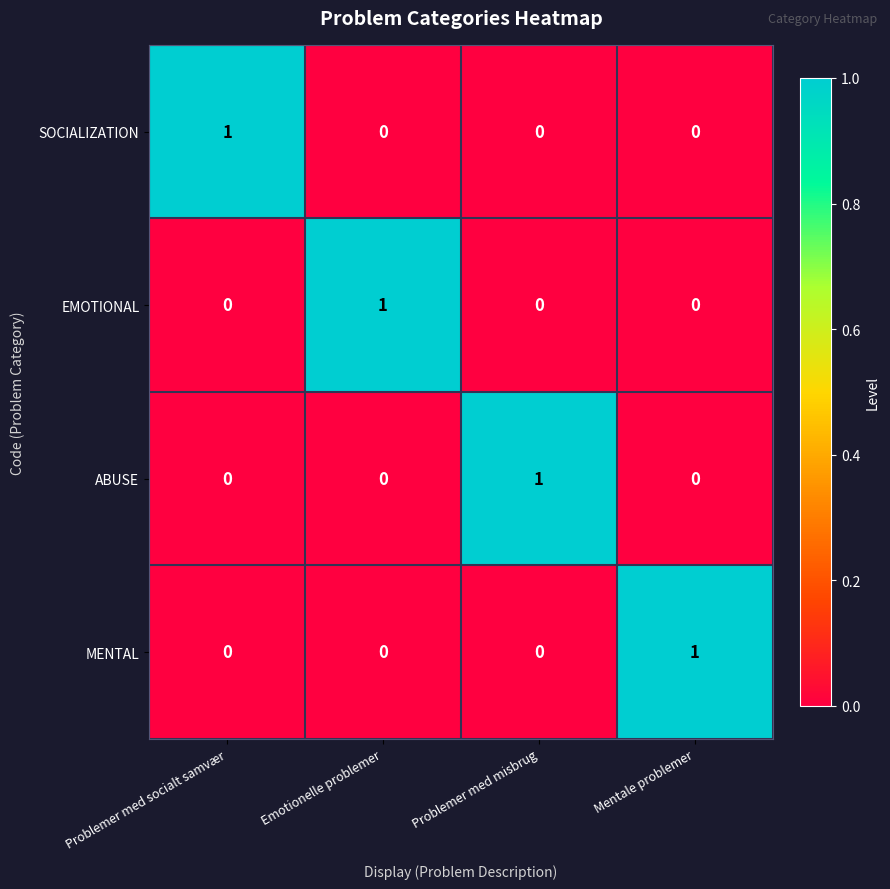

At how many categories does at least one series exceed 0?

4